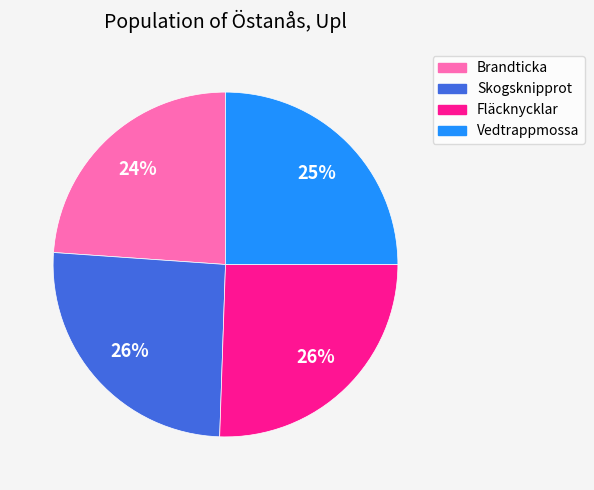

Do Skogsknipprot and Fläcknycklar together represent more than half of the pie?

Yes